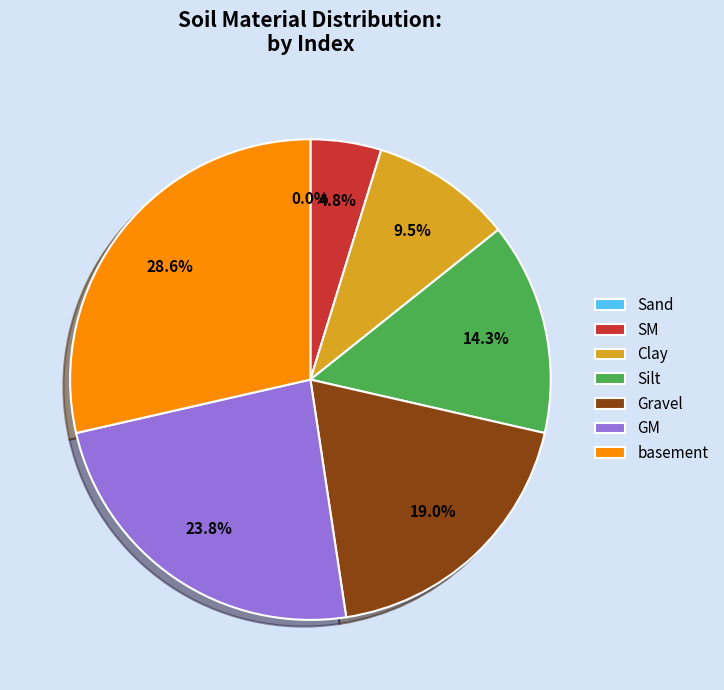

To the nearest percent, what portion does basement represent?

29%